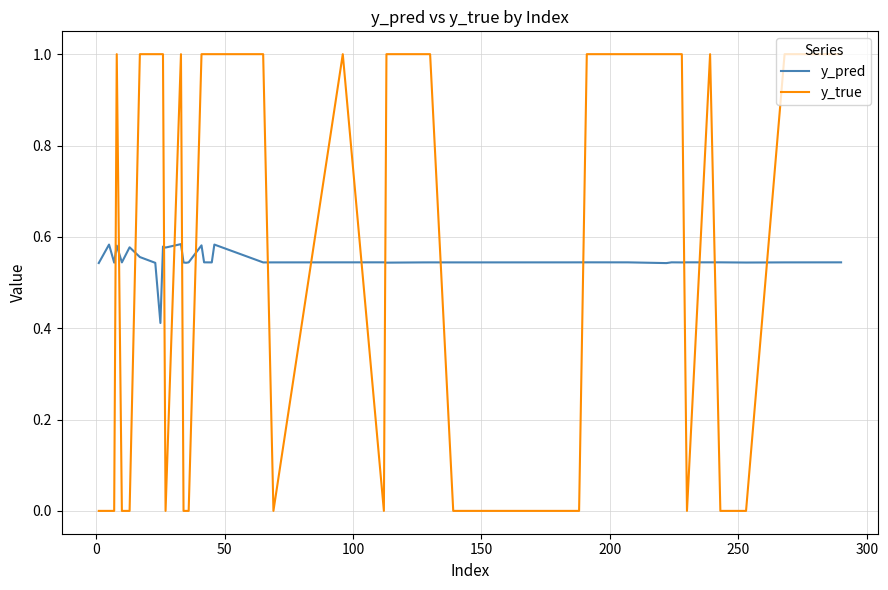

What is the greatest value displayed?

1.0